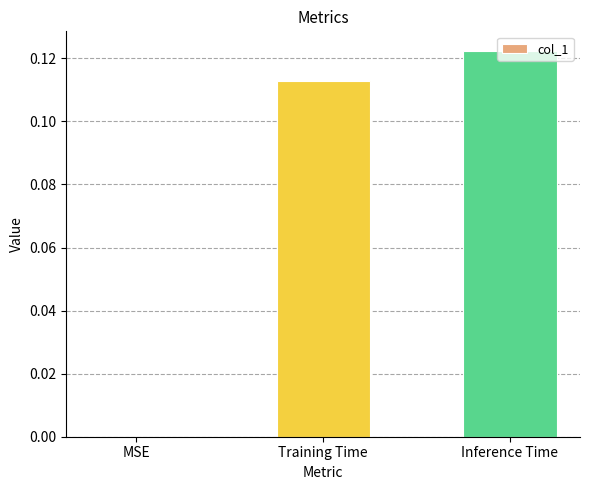

At which category does the chart reach its peak across all series?

Inference Time